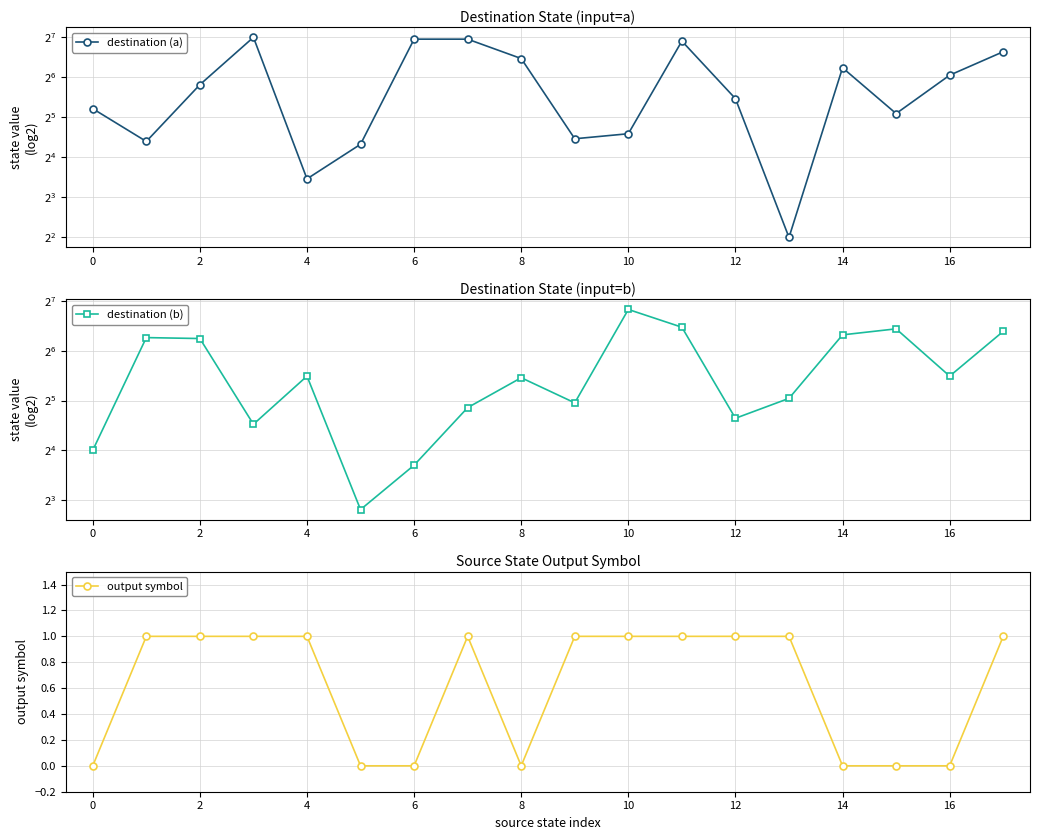

How many lines are shown in the chart?

3